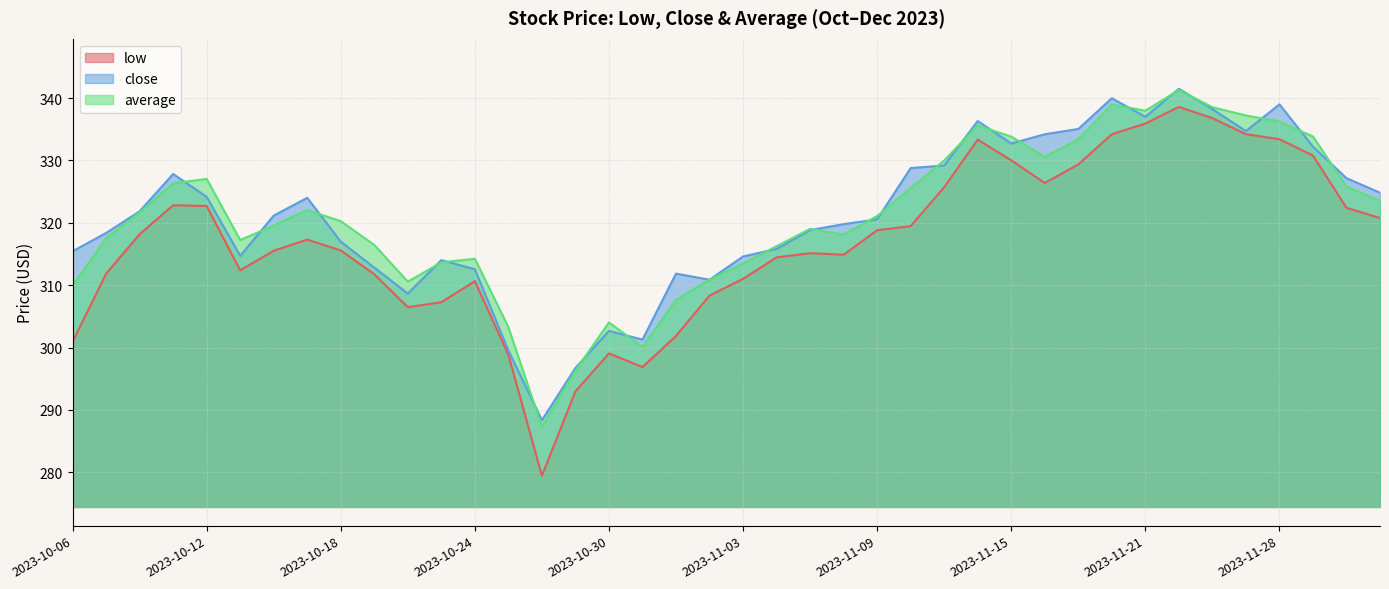

At which label does close reach its peak?

2023-11-22